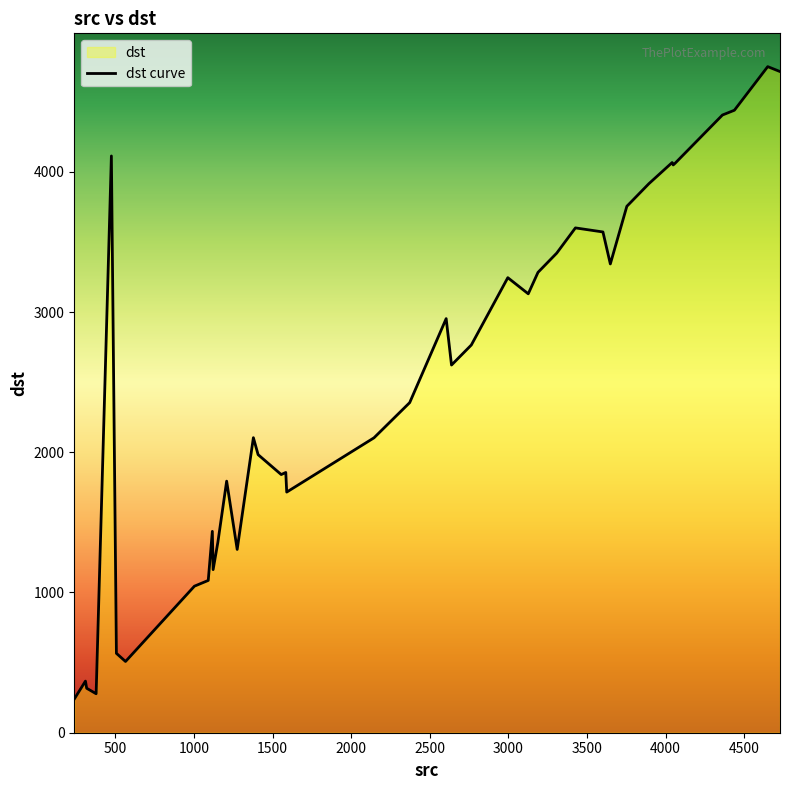

What is the greatest value displayed?

4750